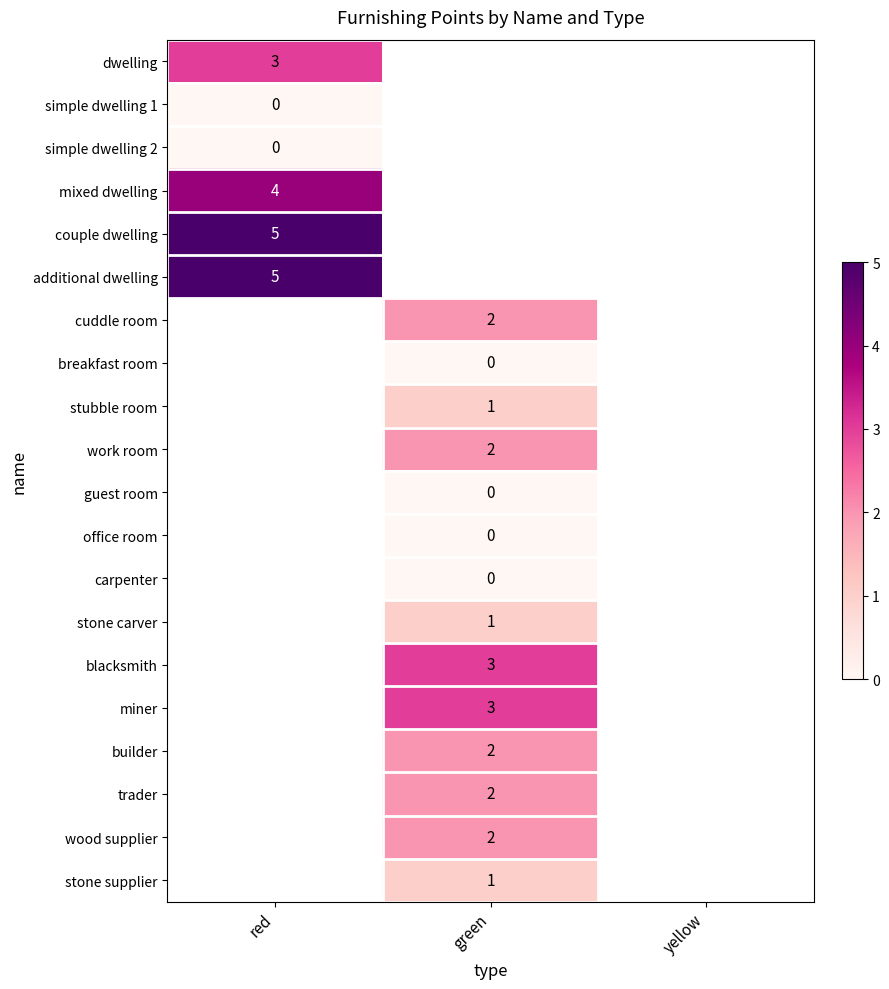

Which category has the highest value across all series?

red